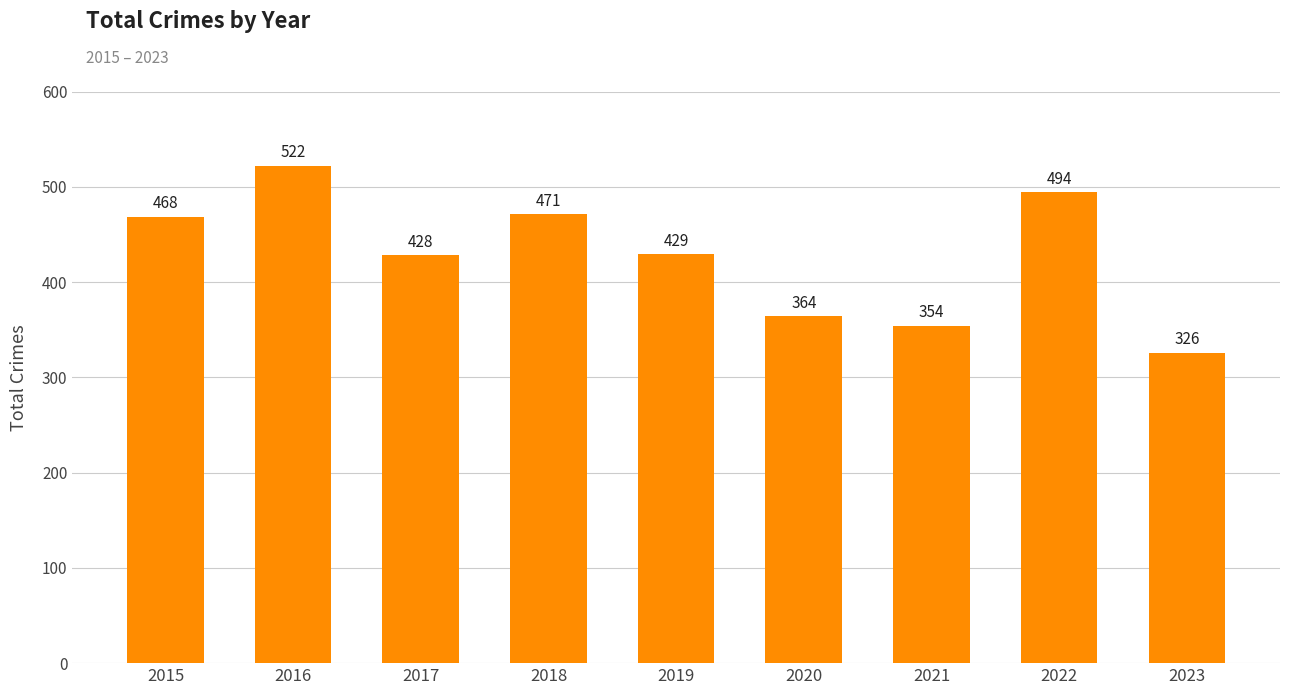

Rank the categories by value from lowest to highest.

2023, 2021, 2020, 2017, 2019, 2015, 2018, 2022, 2016